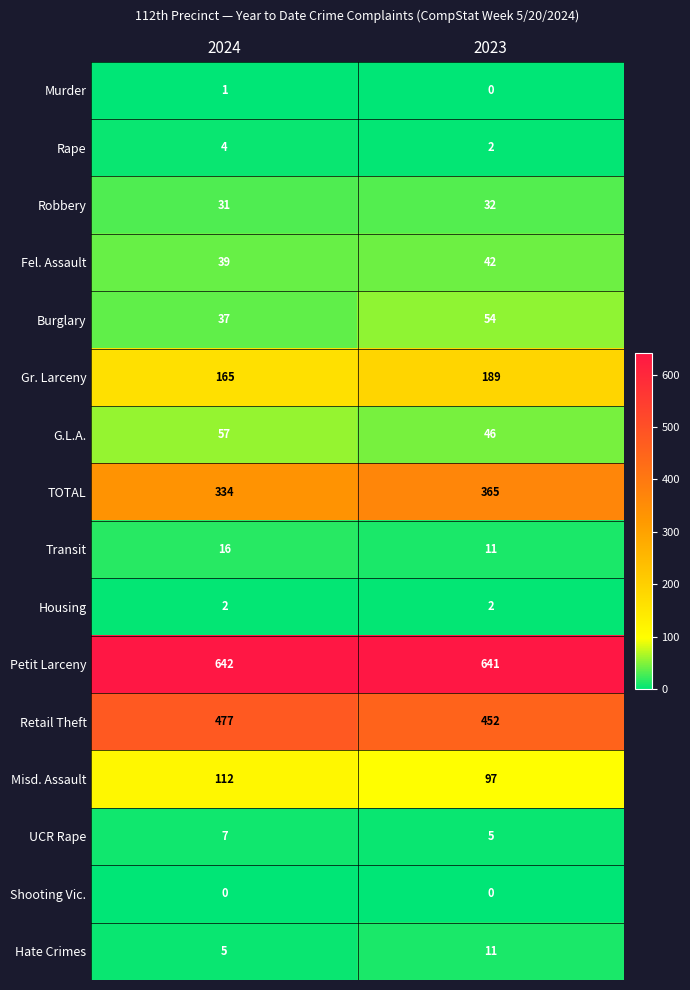

Read the Misd. Assault value at 2023, to the nearest 5.

95